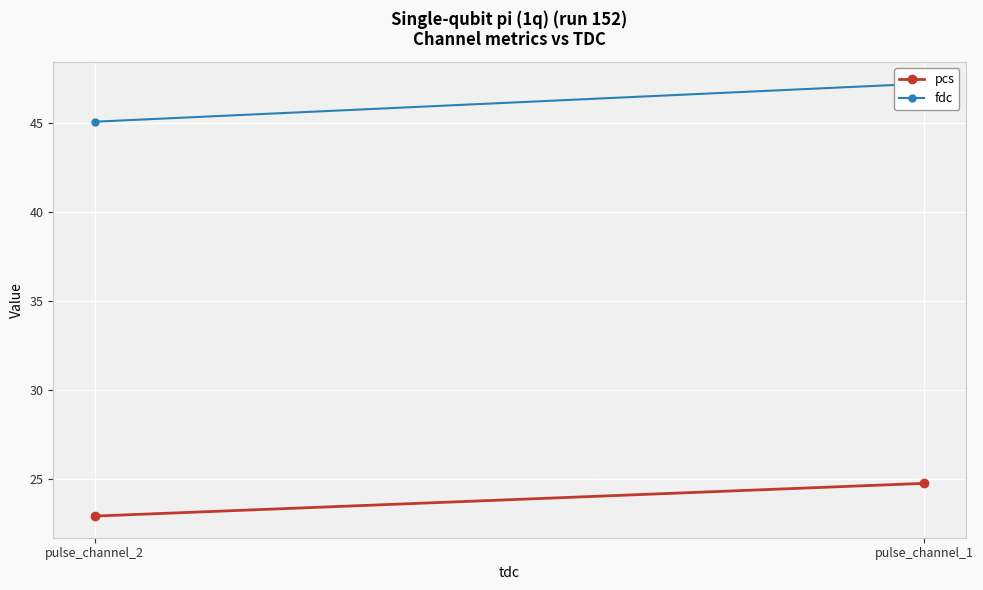

At how many categories does at least one series exceed 39?

2